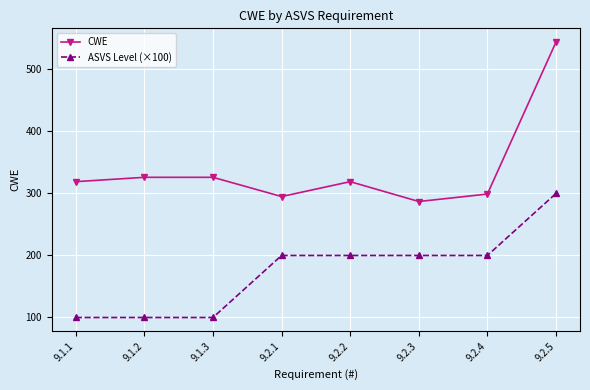

What is the lowest value of the CWE series?

287